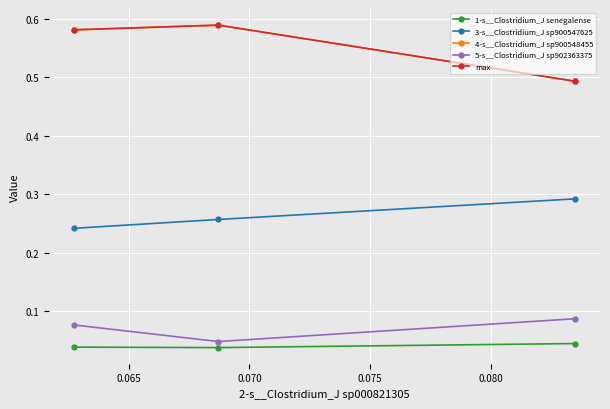

What is the greatest value displayed?

0.6